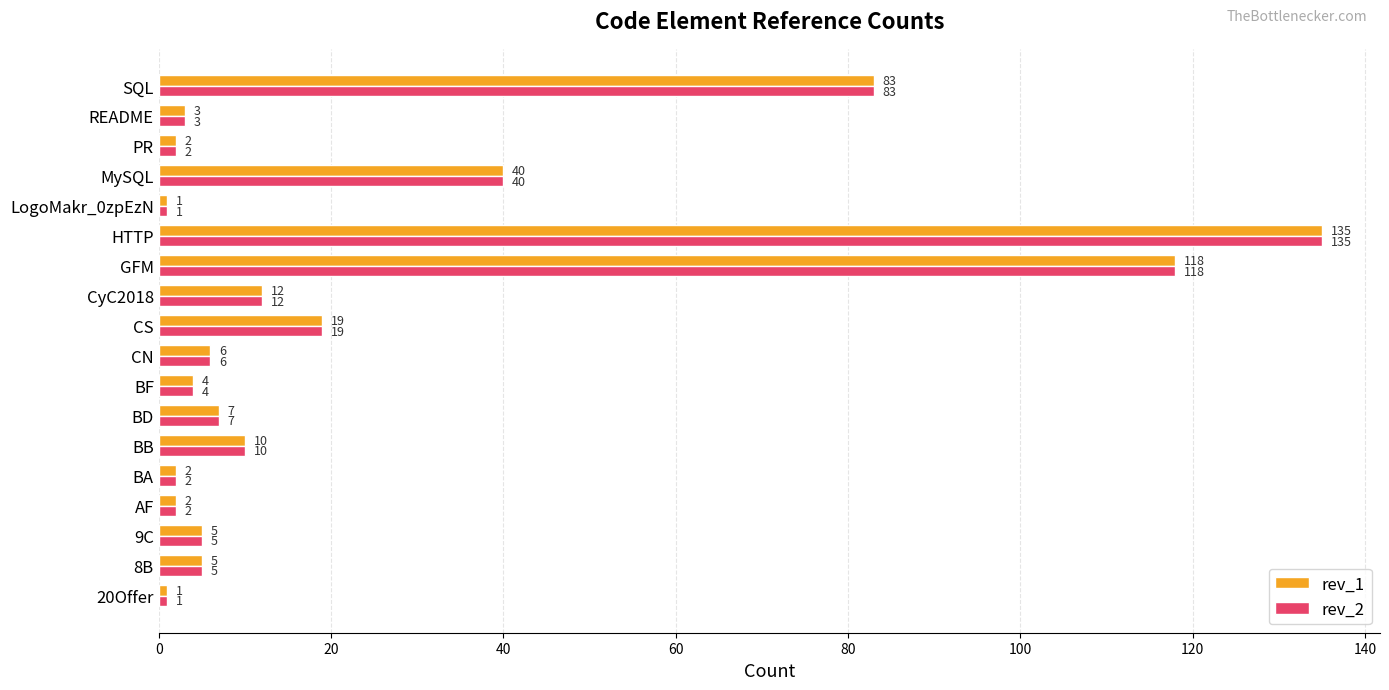

What is the sum of all rev_1 values?

455